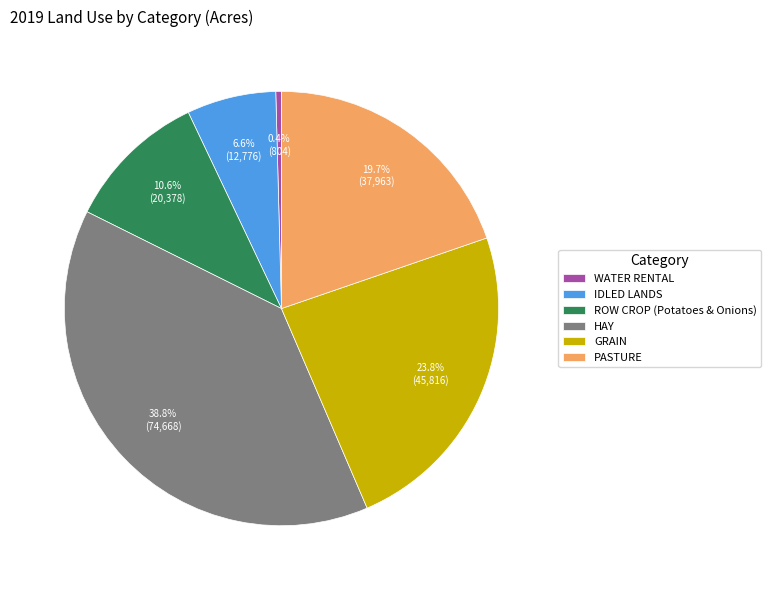

What percentage do ROW CROP (Potatoes & Onions) and IDLED LANDS together represent?

17.2%